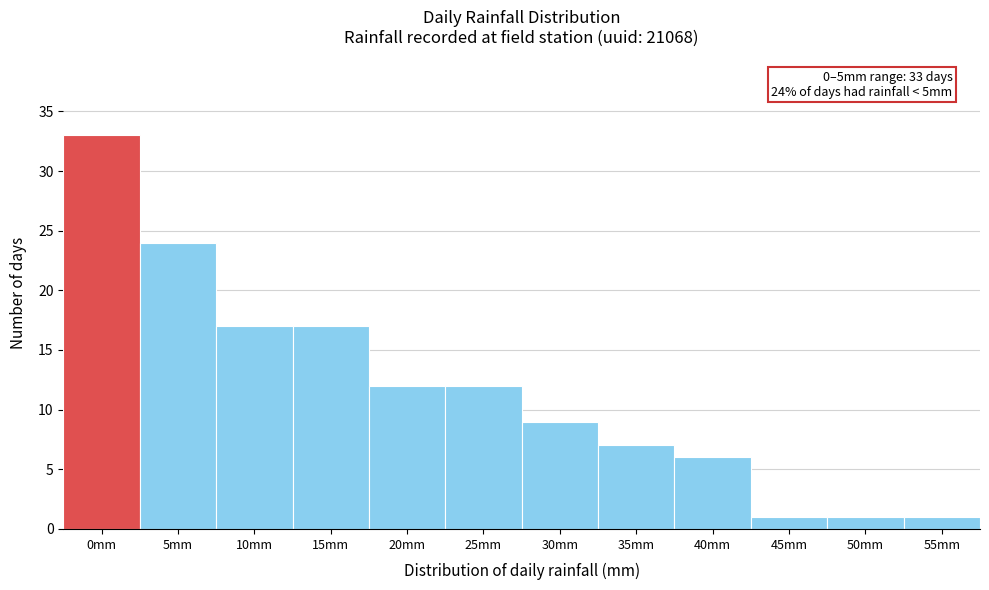

Reading left to right, extract all data points from this chart.

0mm=33	5mm=24	10mm=17	15mm=17	20mm=12	25mm=12	30mm=9	35mm=7	40mm=6	45mm=1	50mm=1	55mm=1